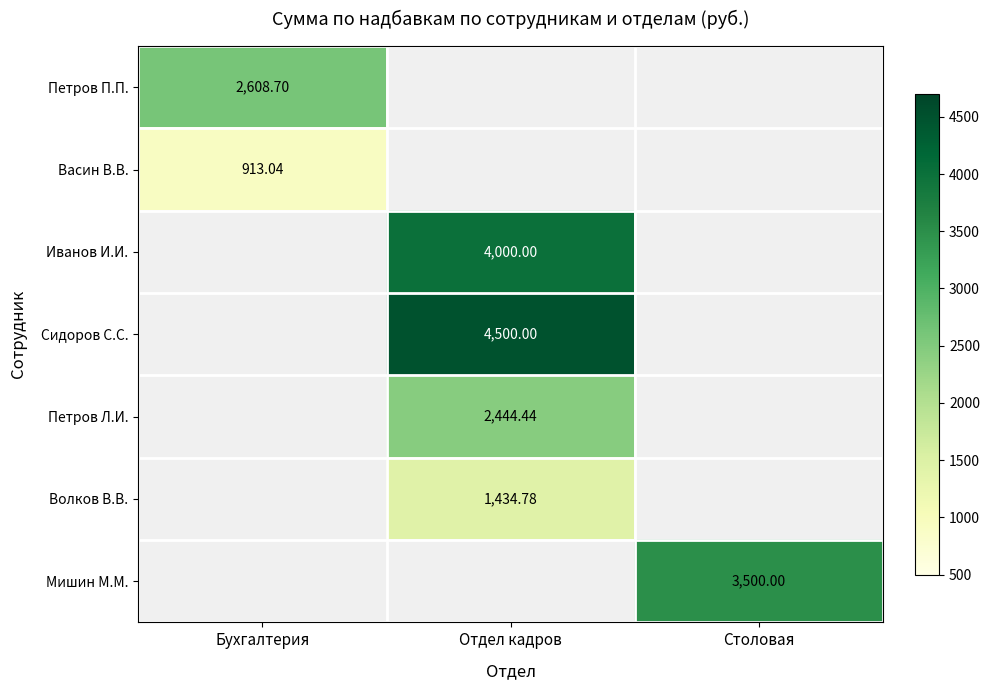

Is the value of Петров П.П. at Столовая greater than the value of Иванов И.И. at Отдел кадров?

No